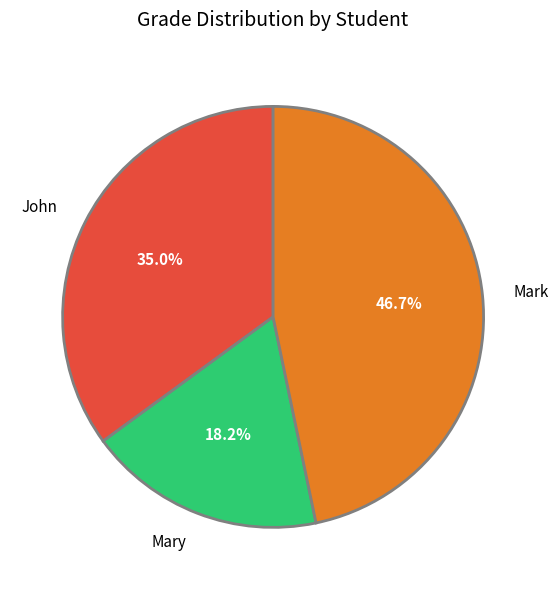

How much of the chart is everything except Mark?

53.3%